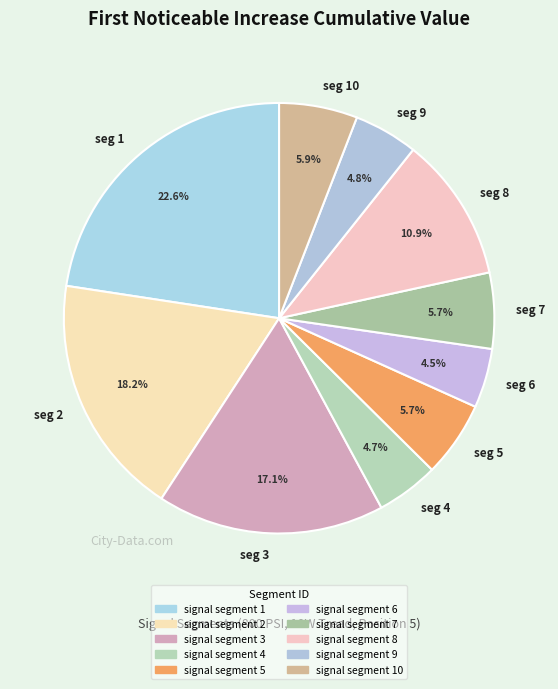

To the nearest percent, what is the average slice percentage?

10%